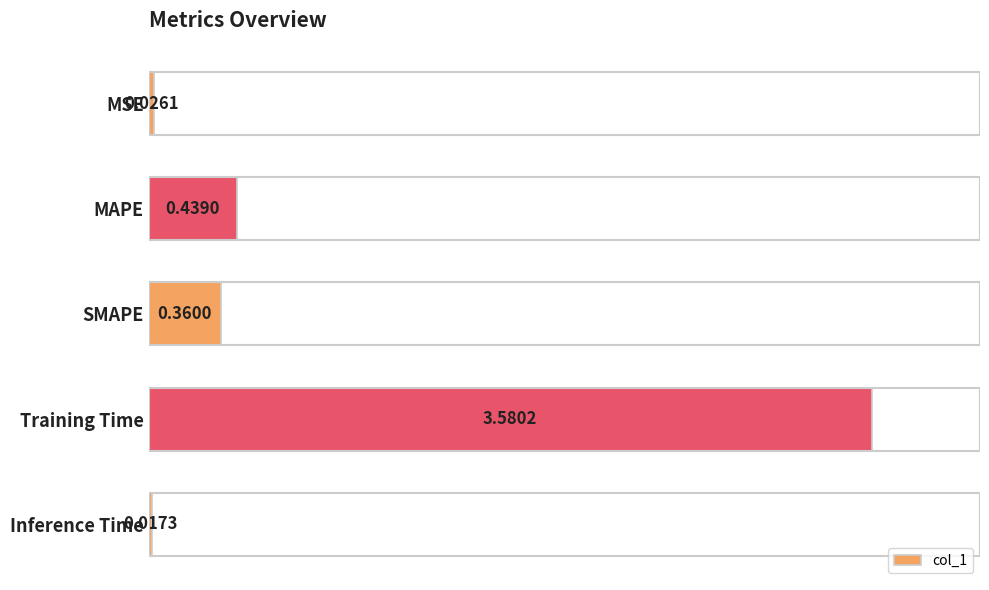

At which category does the chart reach its peak across all series?

Training Time